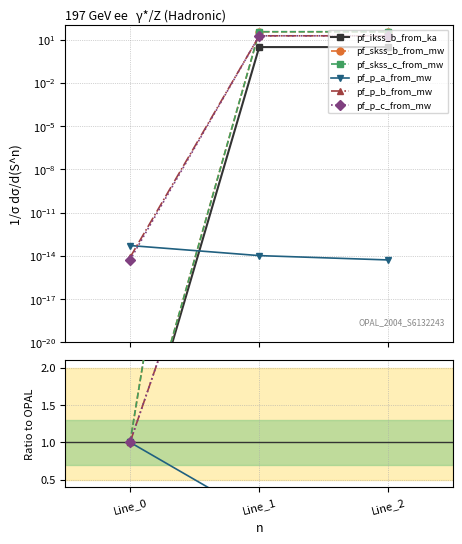

How many values in the pf_p_c_from_mw series exceed 6?

2